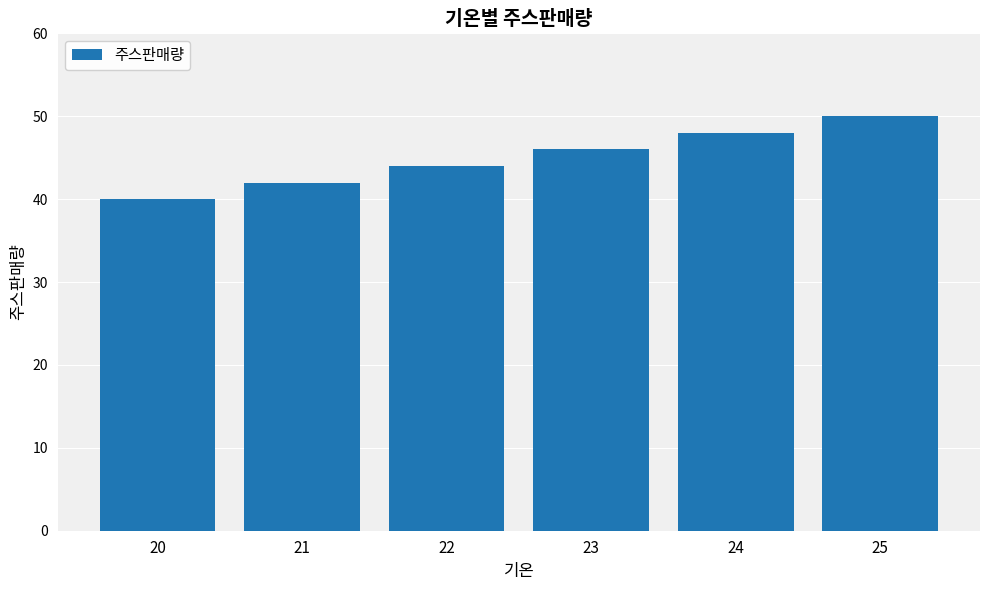

How many categories are shown in the chart?

6